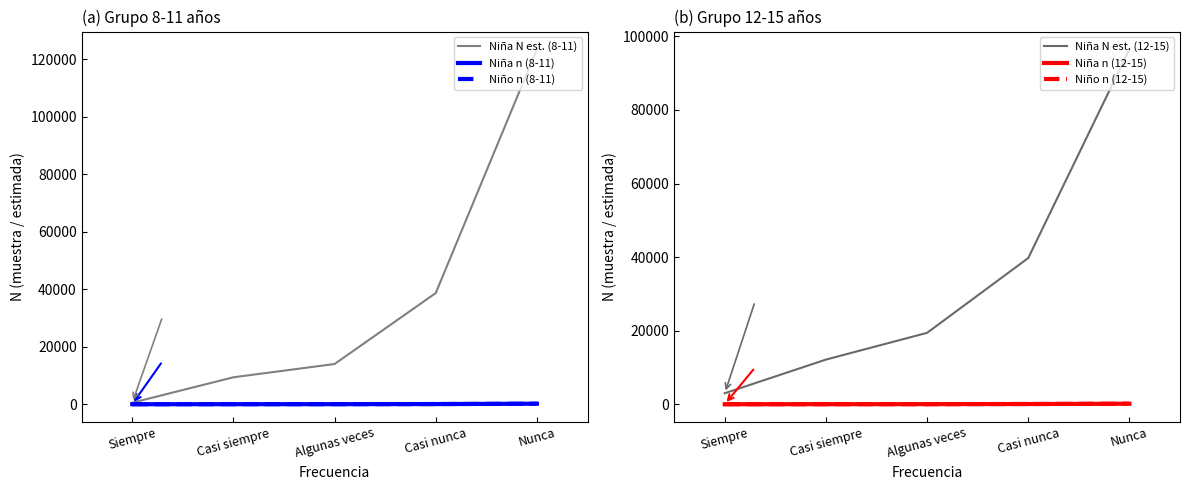

What position from the left is Siempre?

1